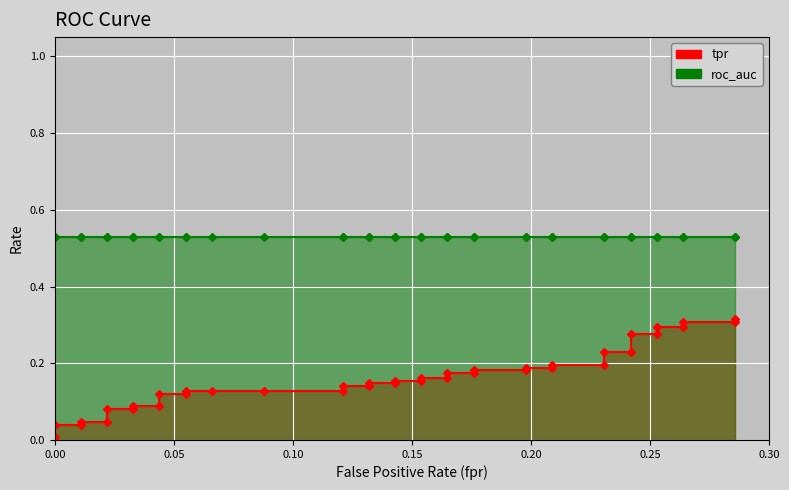

Does the chart display data point markers on the line(s)?

Yes